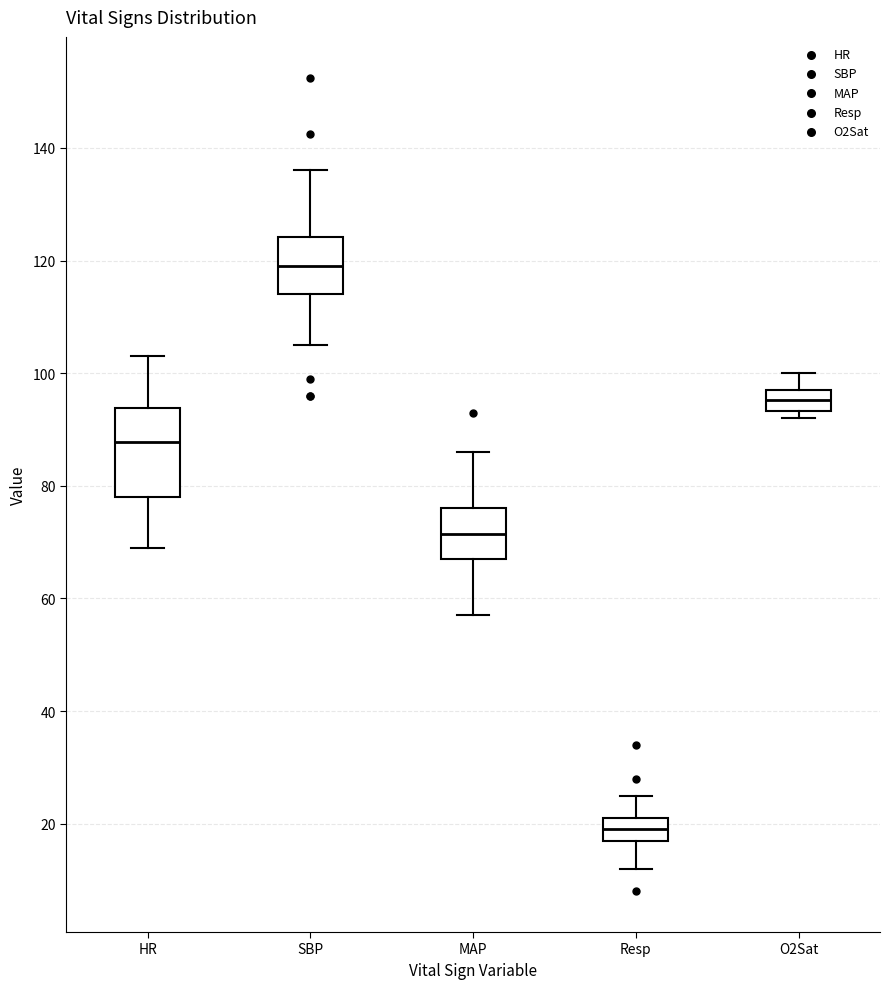

Which box has the highest median line?

SBP